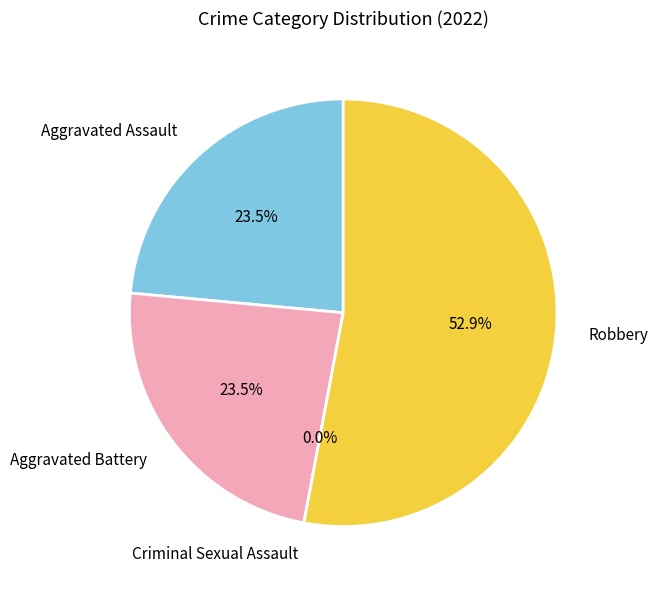

Rank the categories by value from lowest to highest.

Criminal Sexual Assault, Aggravated Assault, Aggravated Battery, Robbery